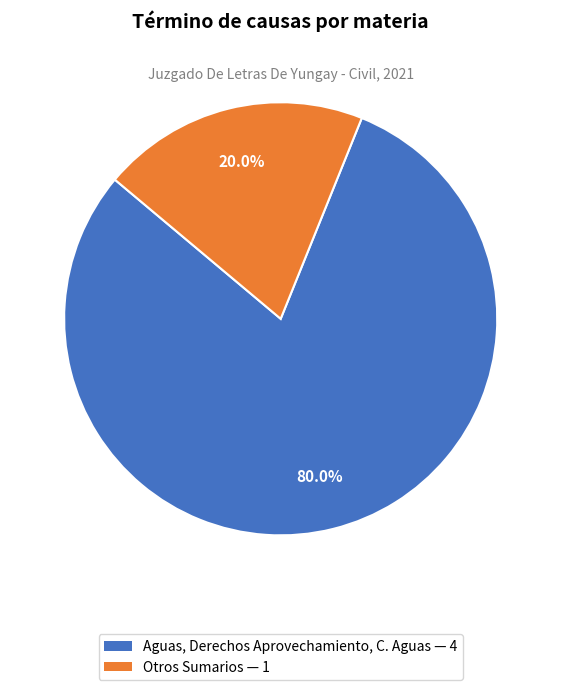

Is Otros Sumarios the majority of the pie?

No